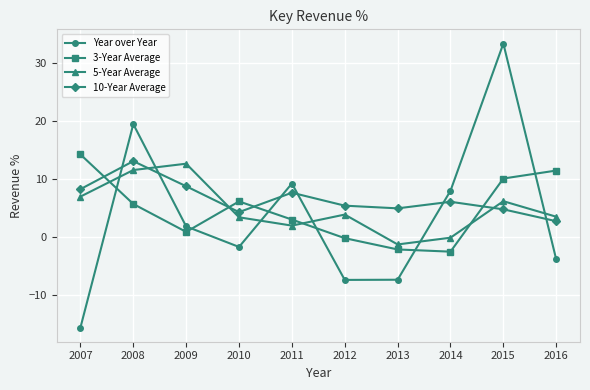

True or false: 10-Year Average has a value of 5.4 at 2012.

True